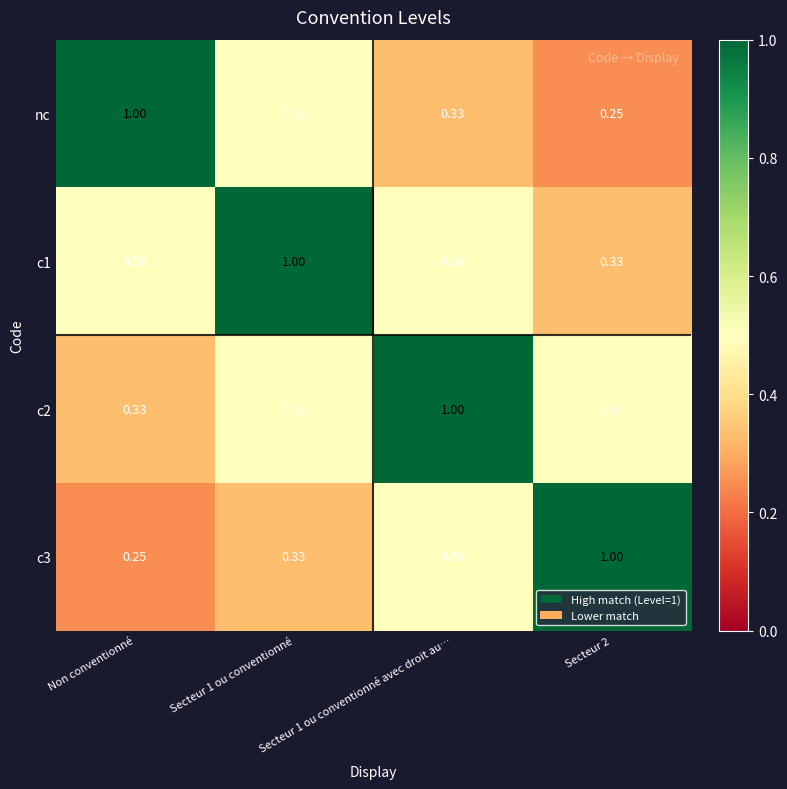

Is the value of c1 at Non conventionné greater than the value of nc at Non conventionné?

No